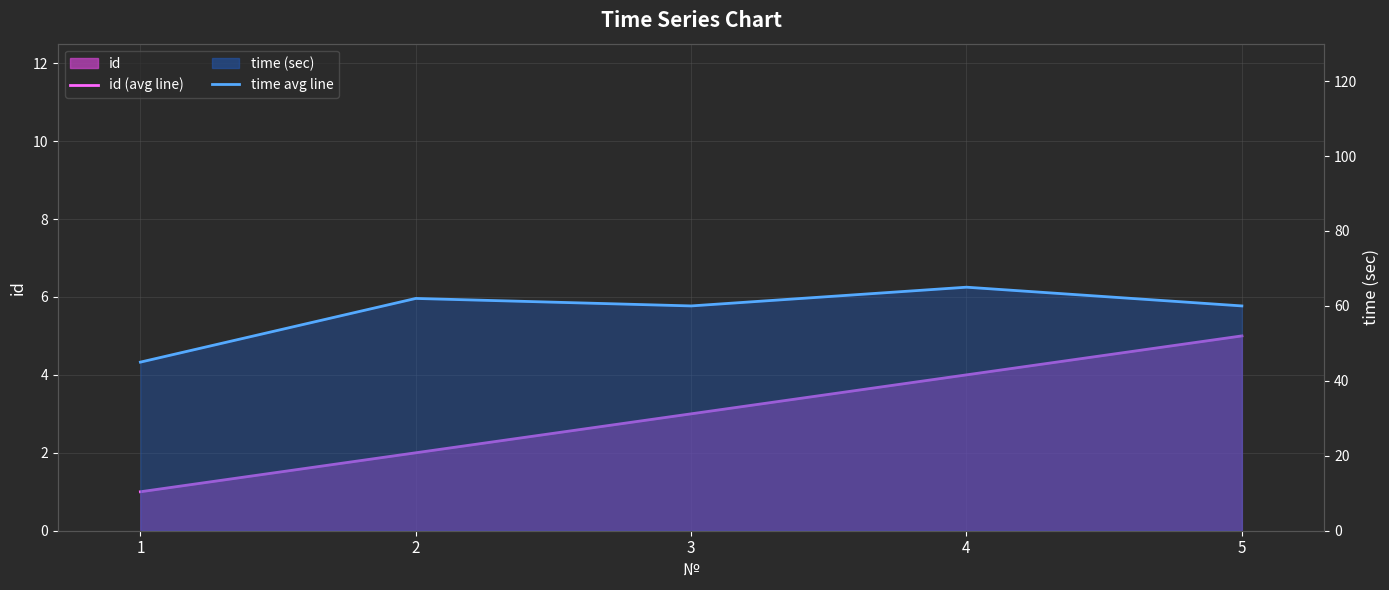

What is the sum of the id (line) values at 3 and 1?

4